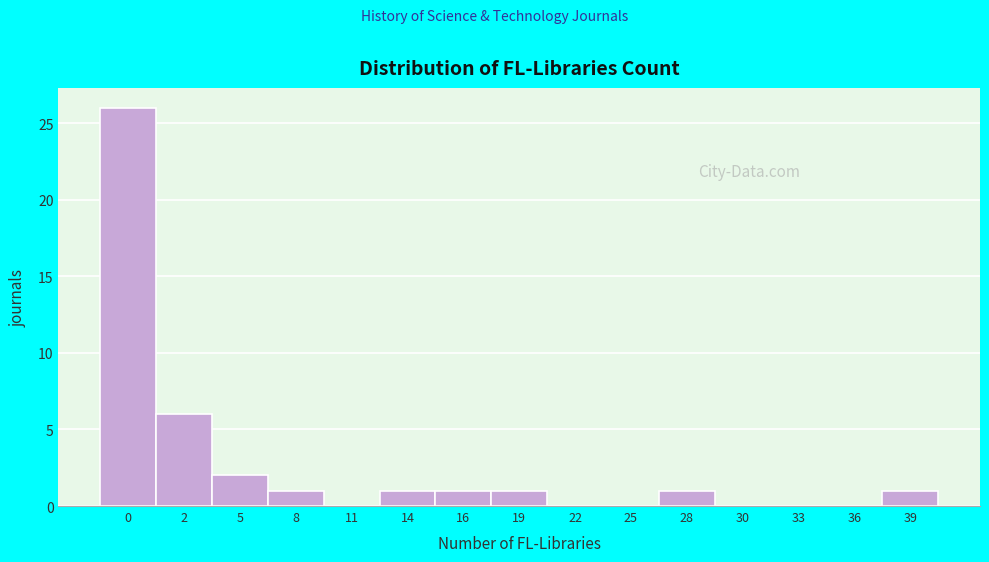

Reading right to left, list all the values displayed in this chart.

39=1	36=0	33=0	30=0	28=1	25=0	22=0	19=1	16=1	14=1	11=0	8=1	5=2	2=6	0=26